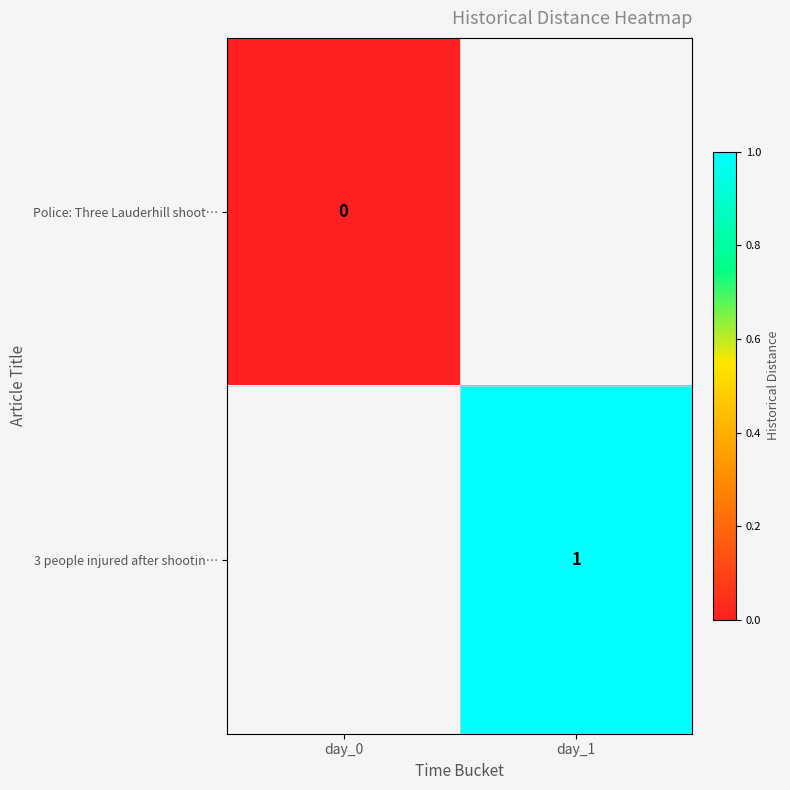

The value of 3 people injured after shootin… at day_1 is 2. True or false?

False